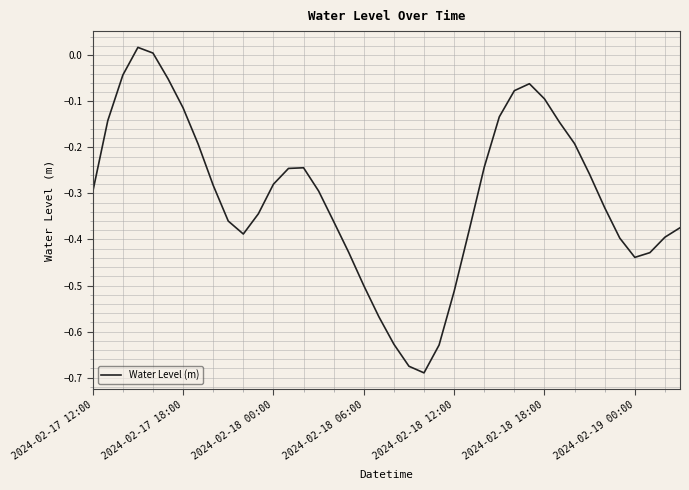

What is the difference between the maximum and minimum values?

0.7